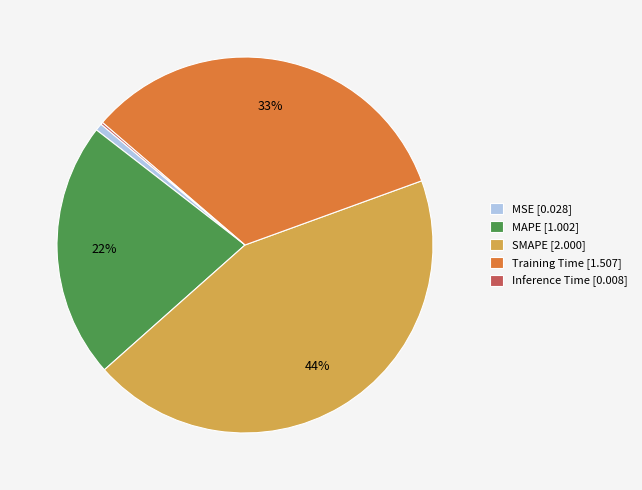

Which category has the biggest portion of the pie?

SMAPE